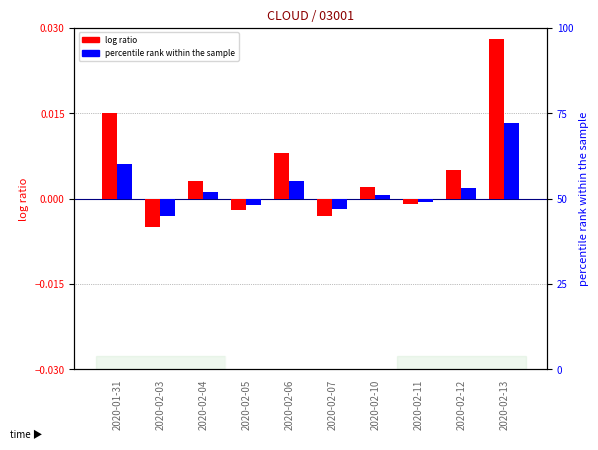

List the labels in order of log ratio value, smallest first.

2020-02-03, 2020-02-07, 2020-02-05, 2020-02-11, 2020-02-10, 2020-02-04, 2020-02-12, 2020-02-06, 2020-01-31, 2020-02-13